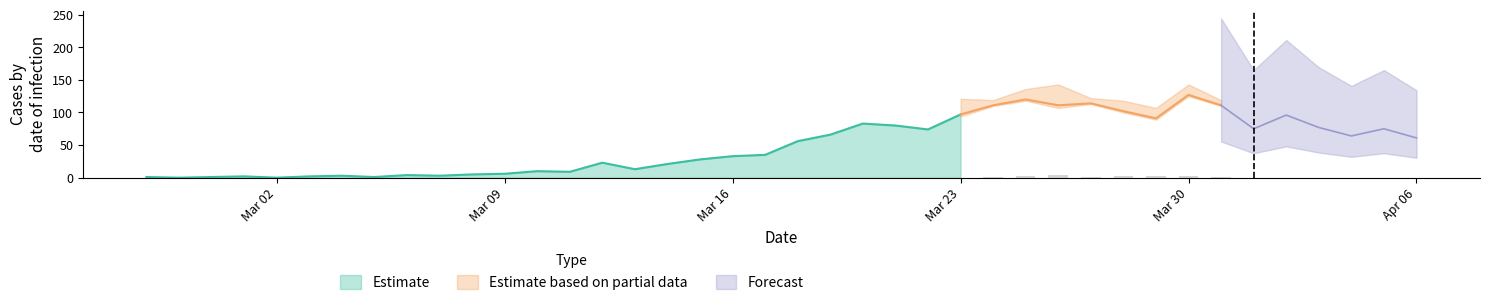

What is the difference between the second highest and second lowest values in the not-confirmed series?

3